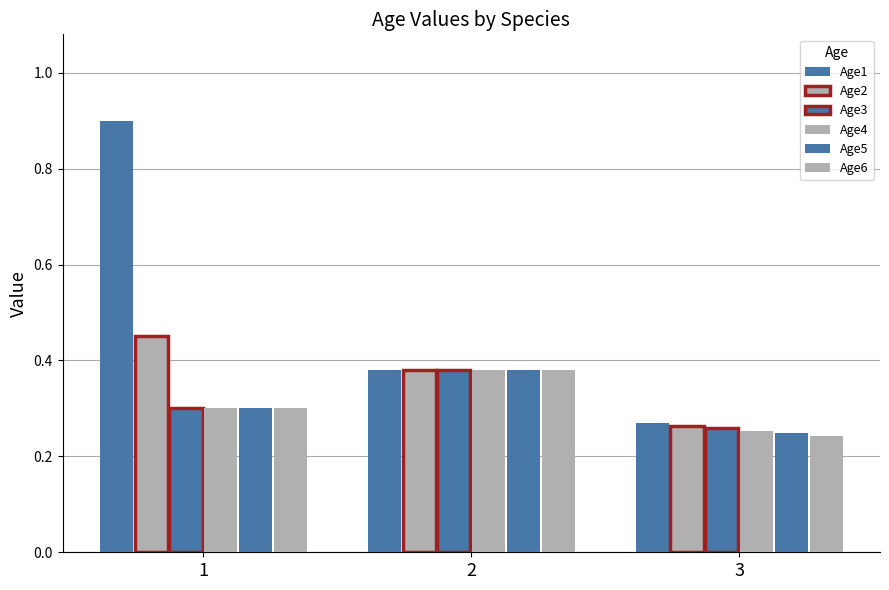

What is the sum of the Age1 values at 3 and 2?

0.6